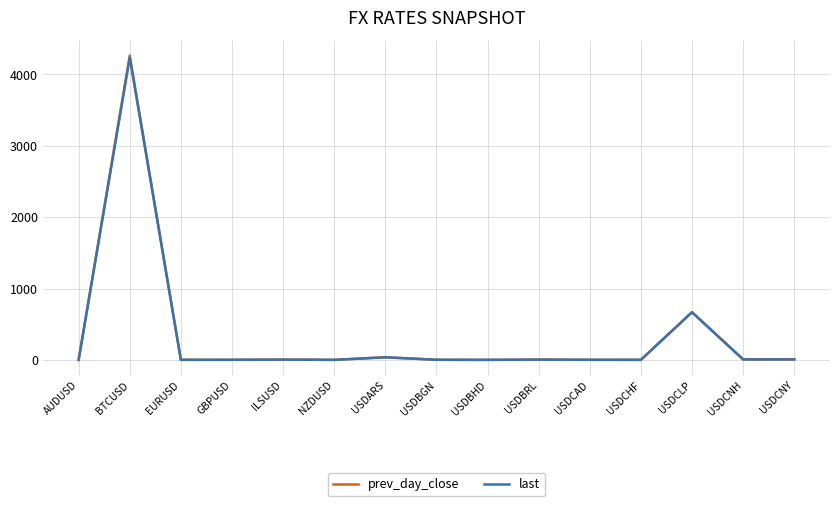

Which series has the widest spread of values?

prev_day_close